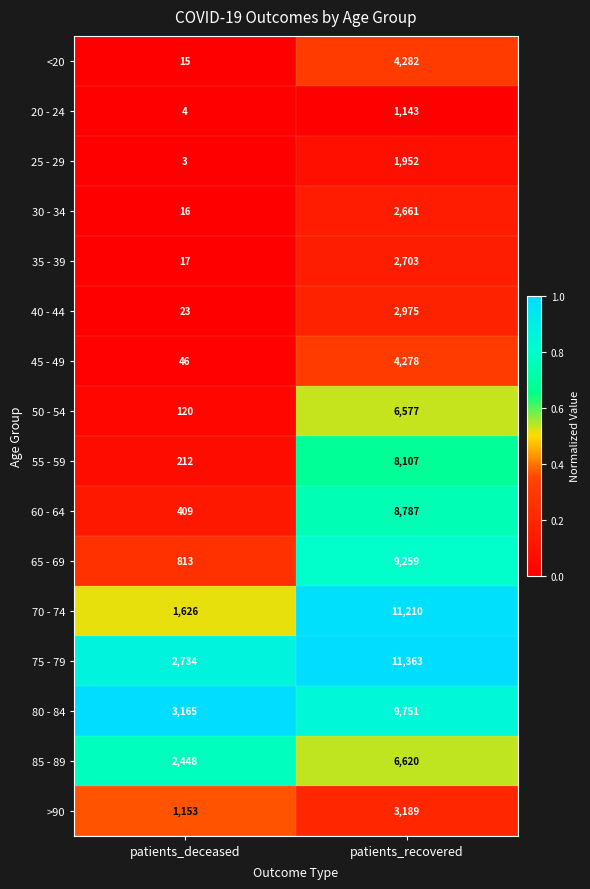

True or false: 70 - 74 has a value of 11210 at patients_recovered.

True